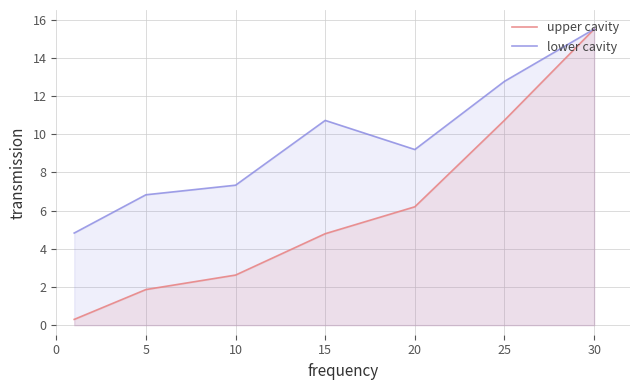

What is the value of the lower cavity point at the 1st from the left?

4.8